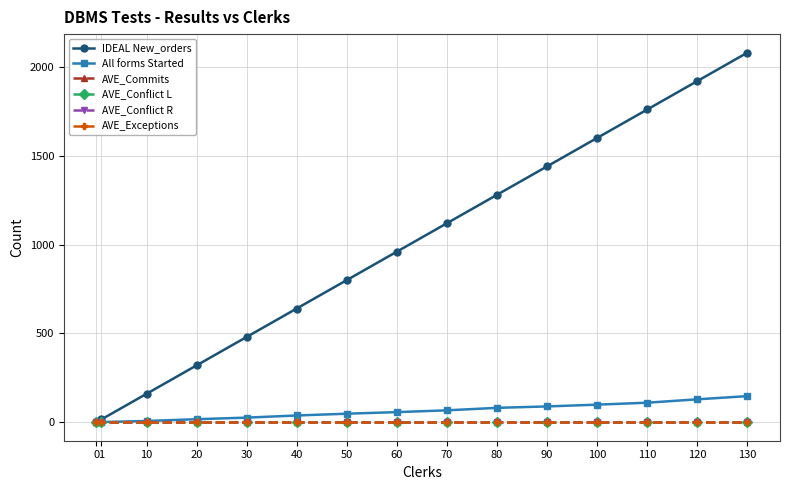

Does the chart have visible grid lines?

Yes